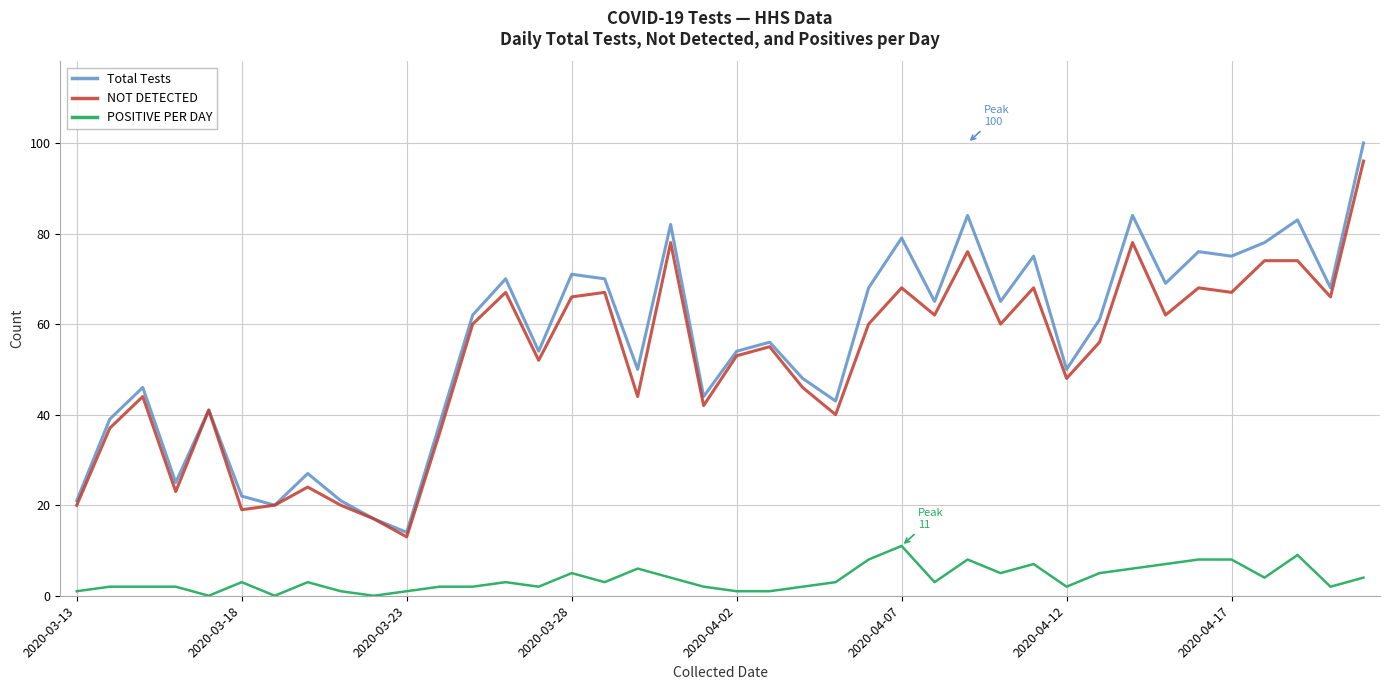

What is the difference between the maximum and minimum values in the Total Tests series?

86